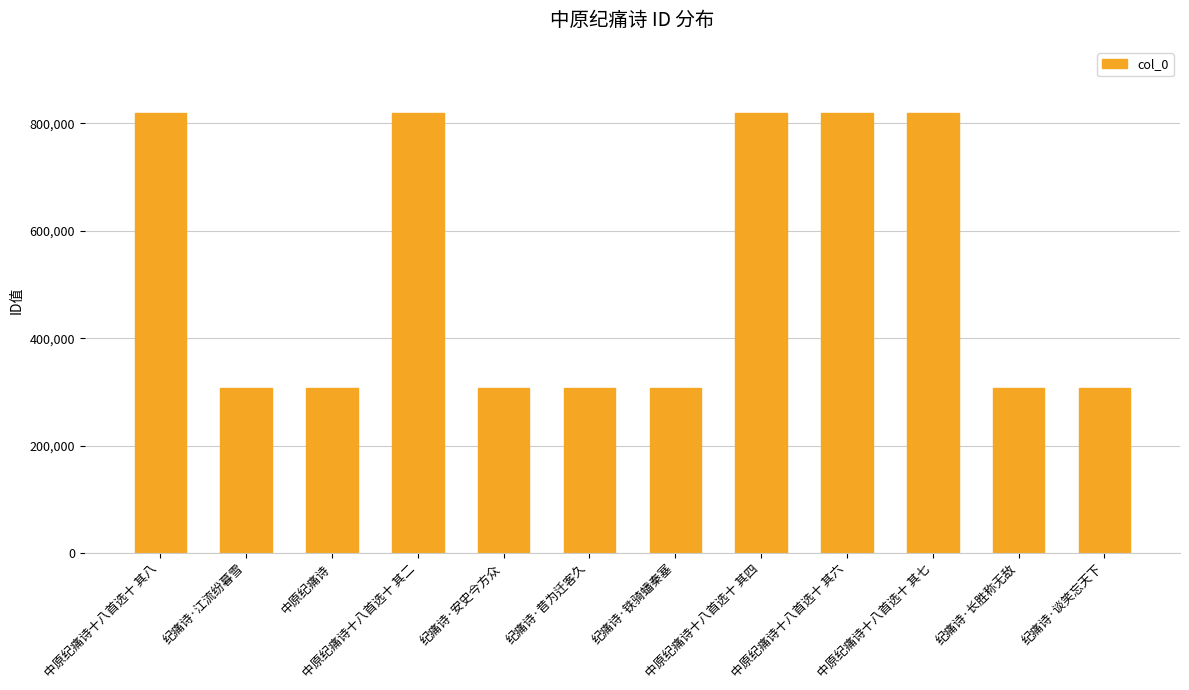

What is the smallest value displayed?

307065